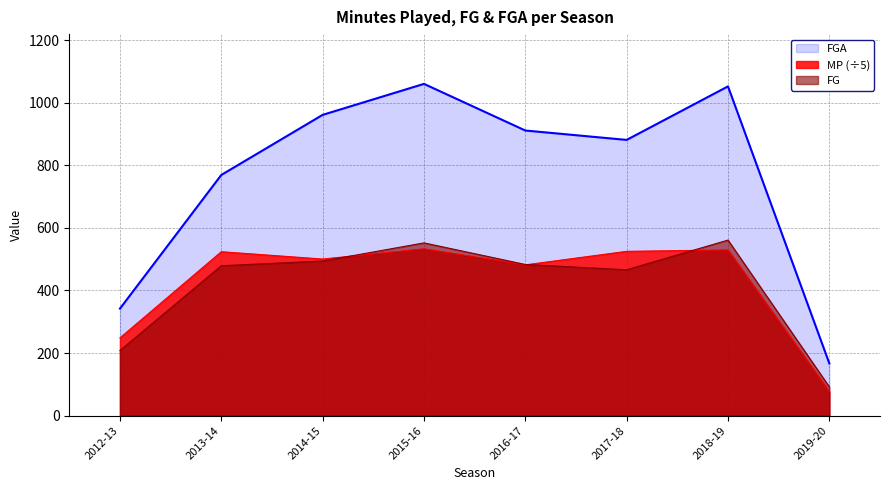

What is the difference between the maximum and minimum values in the FG series?

469.0